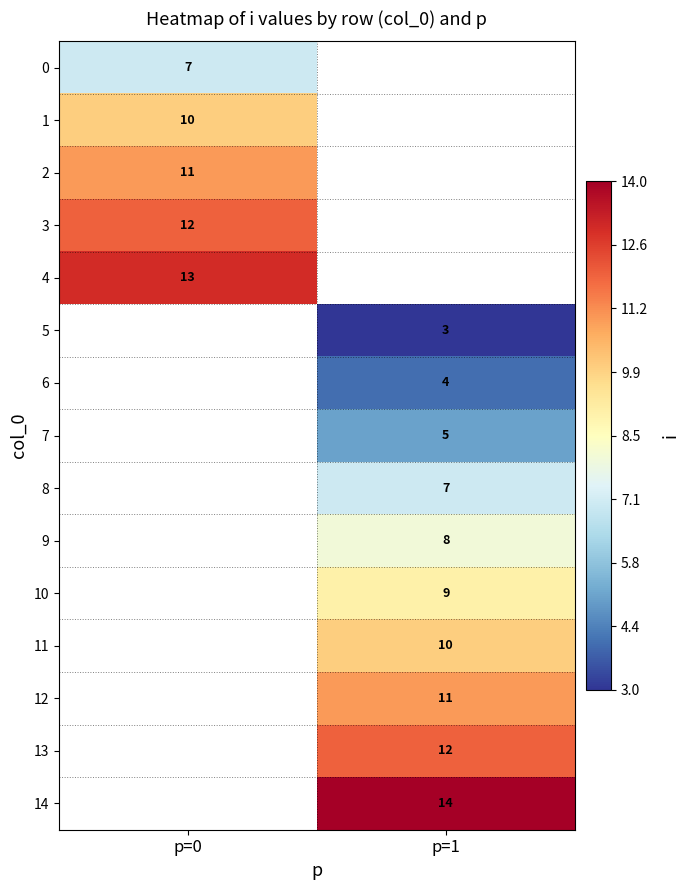

True or false: 4 has a value of 13 at p=0.

True